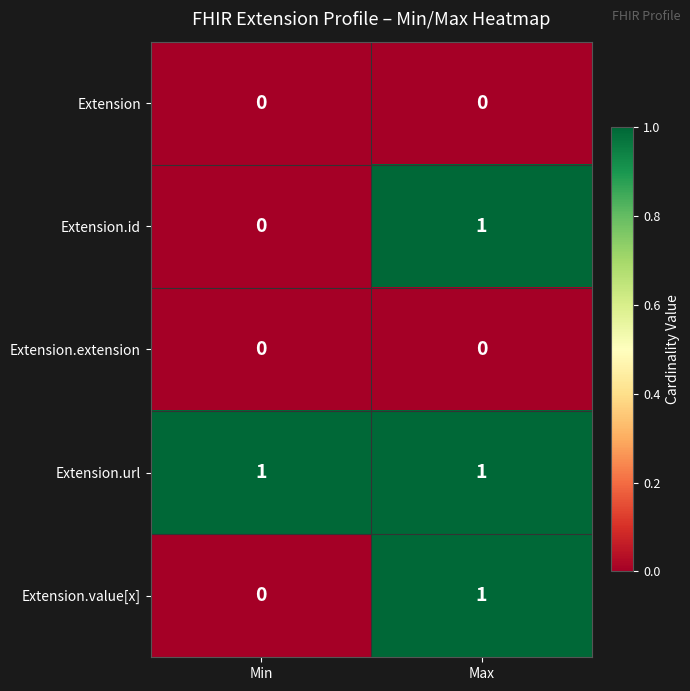

What is the total value across all series at Max?

3